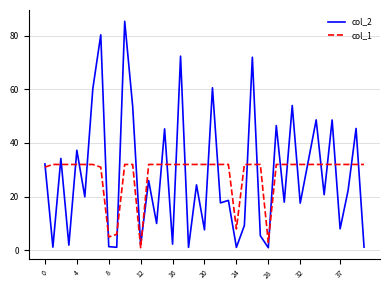

After their last crossing, which series has the higher values: col_2 or col_1?

col_1